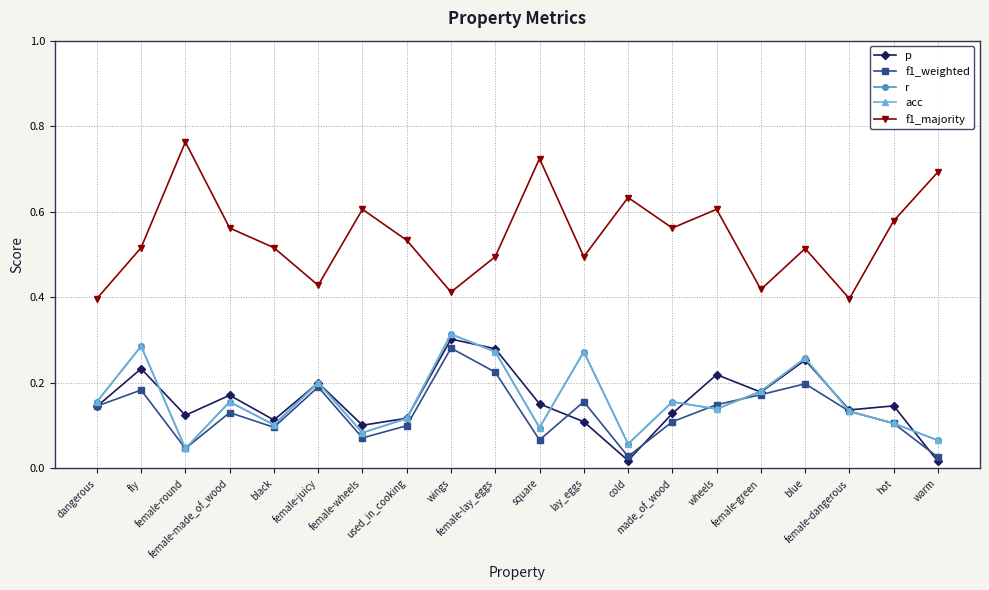

Is this an area chart (filled region under the line)?

No